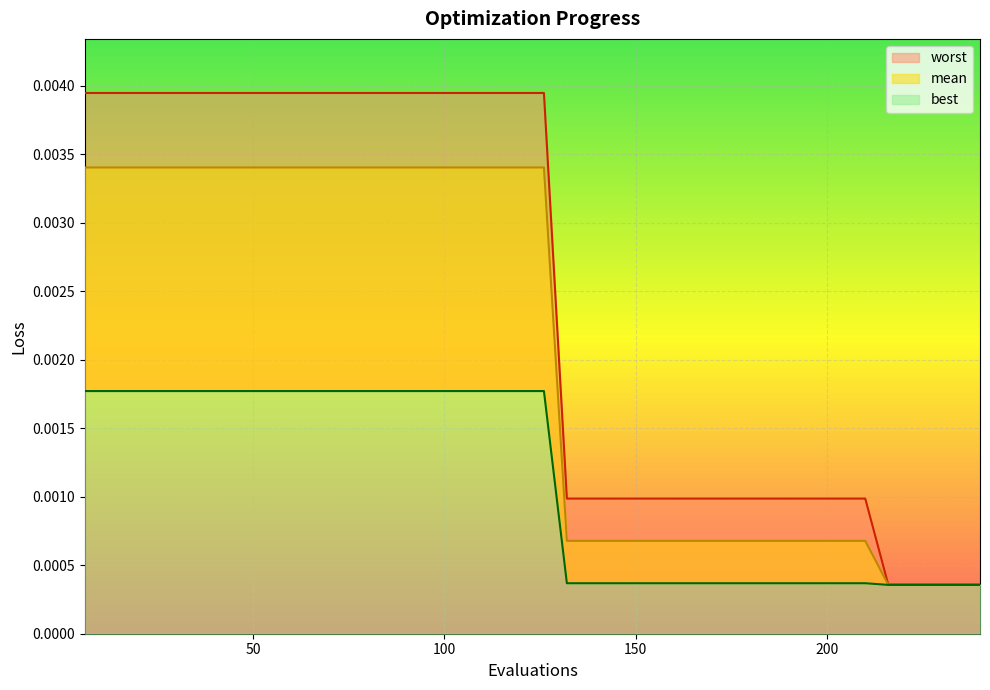

True or false: mean has more than 1 points higher than both neighbors.

False